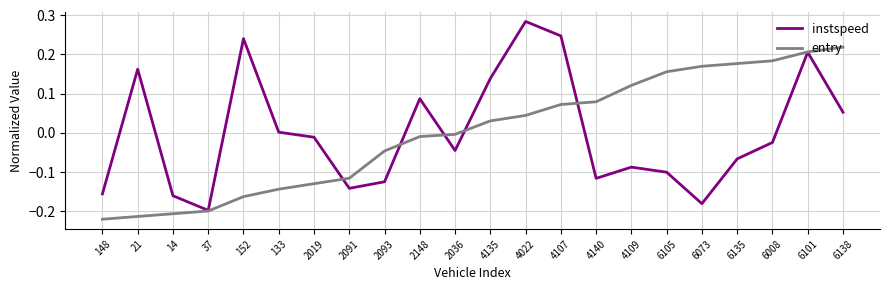

What position from the left is 6135?

19